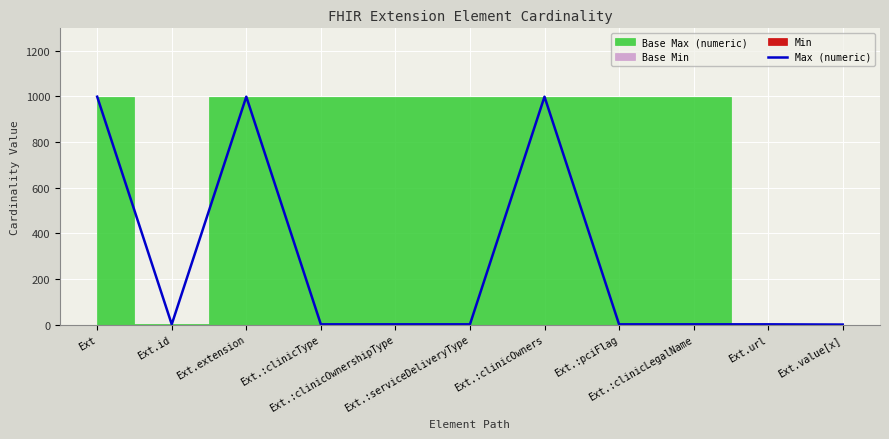

Where is the data nearest to the value 499?

Ext.id